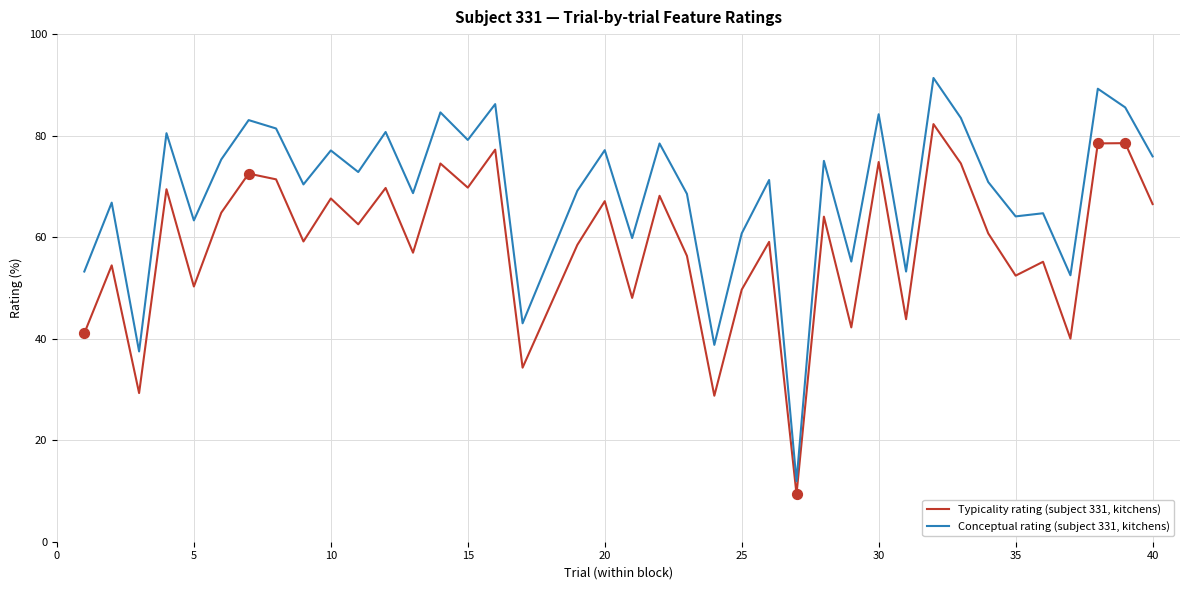

Which series has the largest total across all categories?

Conceptual rating (subject 331, kitchens)